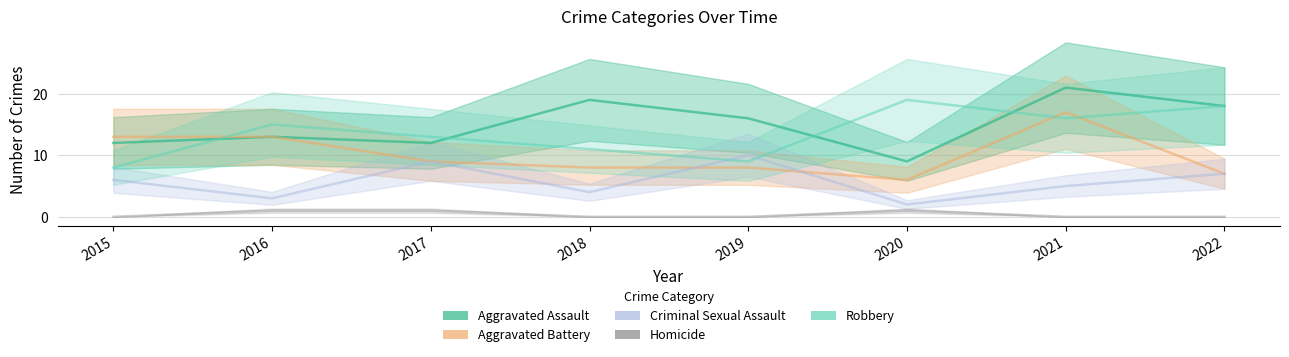

True or false: Robbery has more than 2 points higher than both neighbors.

False